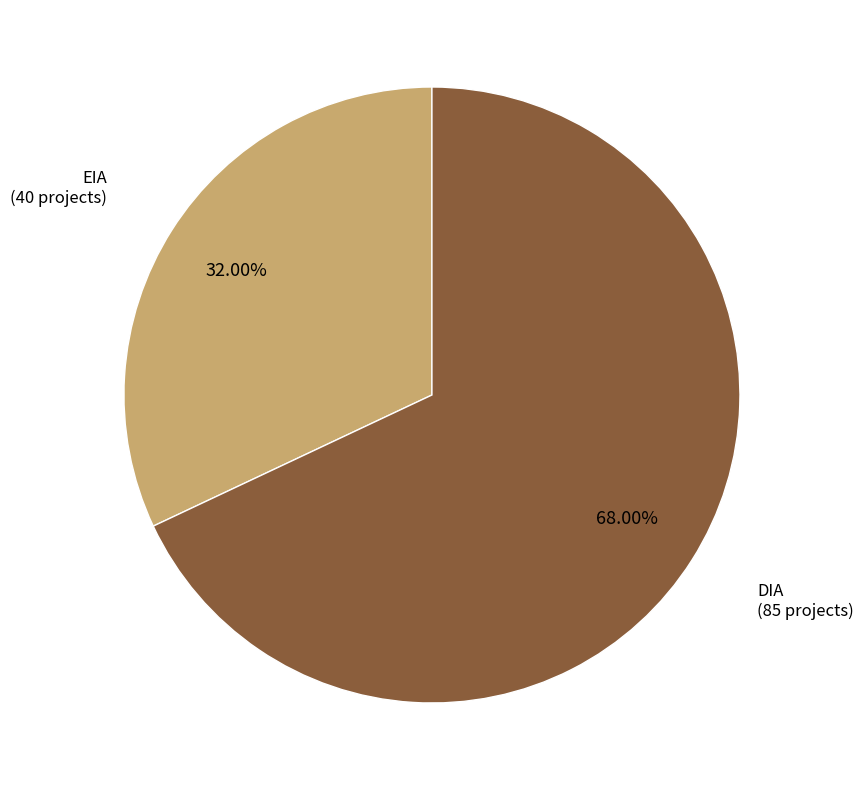

Does any single category account for the majority?

Yes